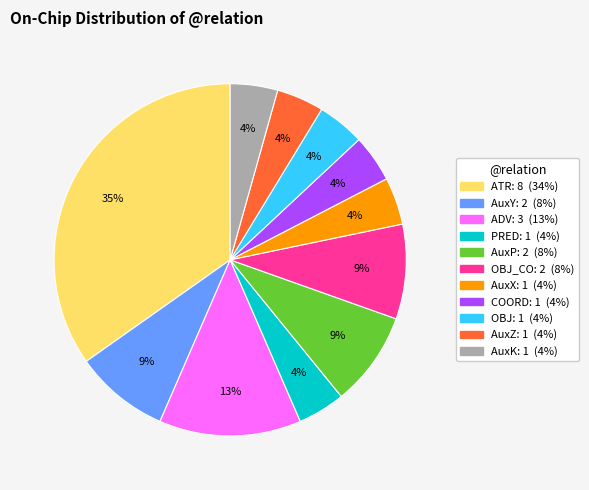

Is there a majority slice in this chart?

No